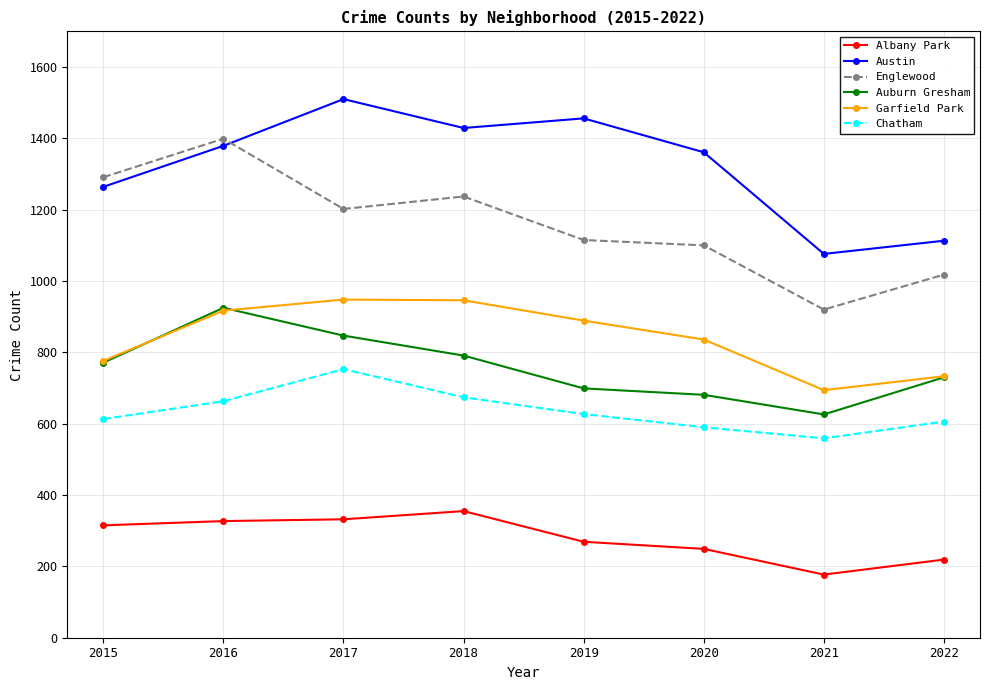

What is the difference between the highest and lowest values at 2021?

899